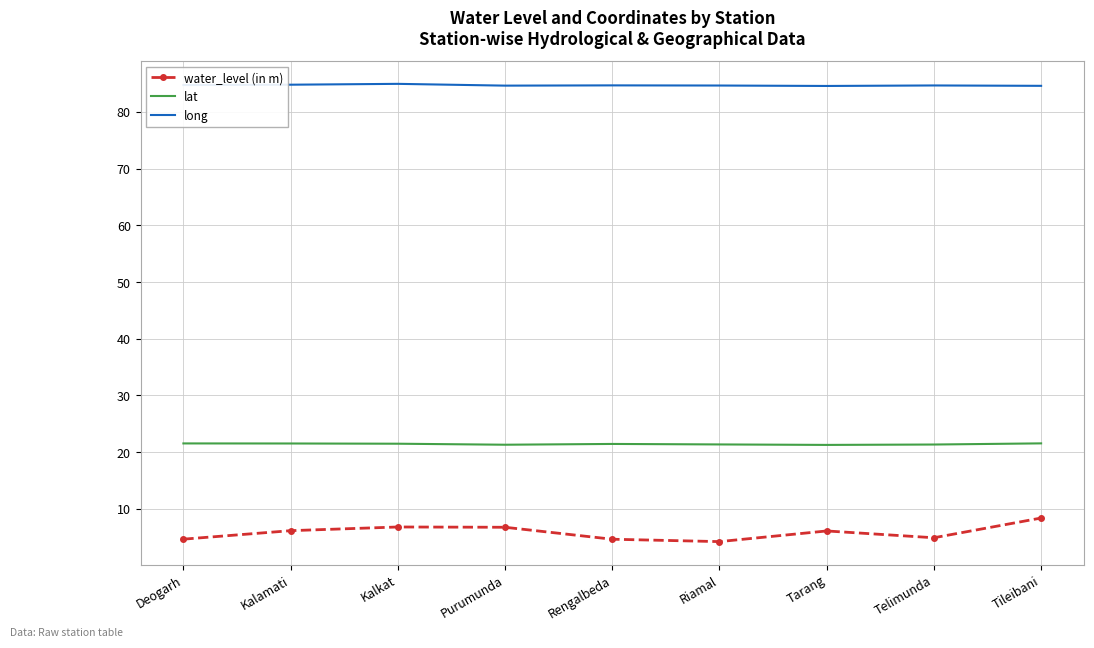

What is the highest value of the lat series?

21.5